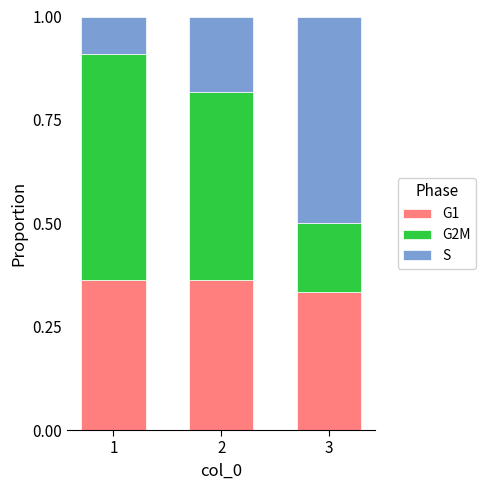

What are all the series names shown in the legend?

G1, G2M, S